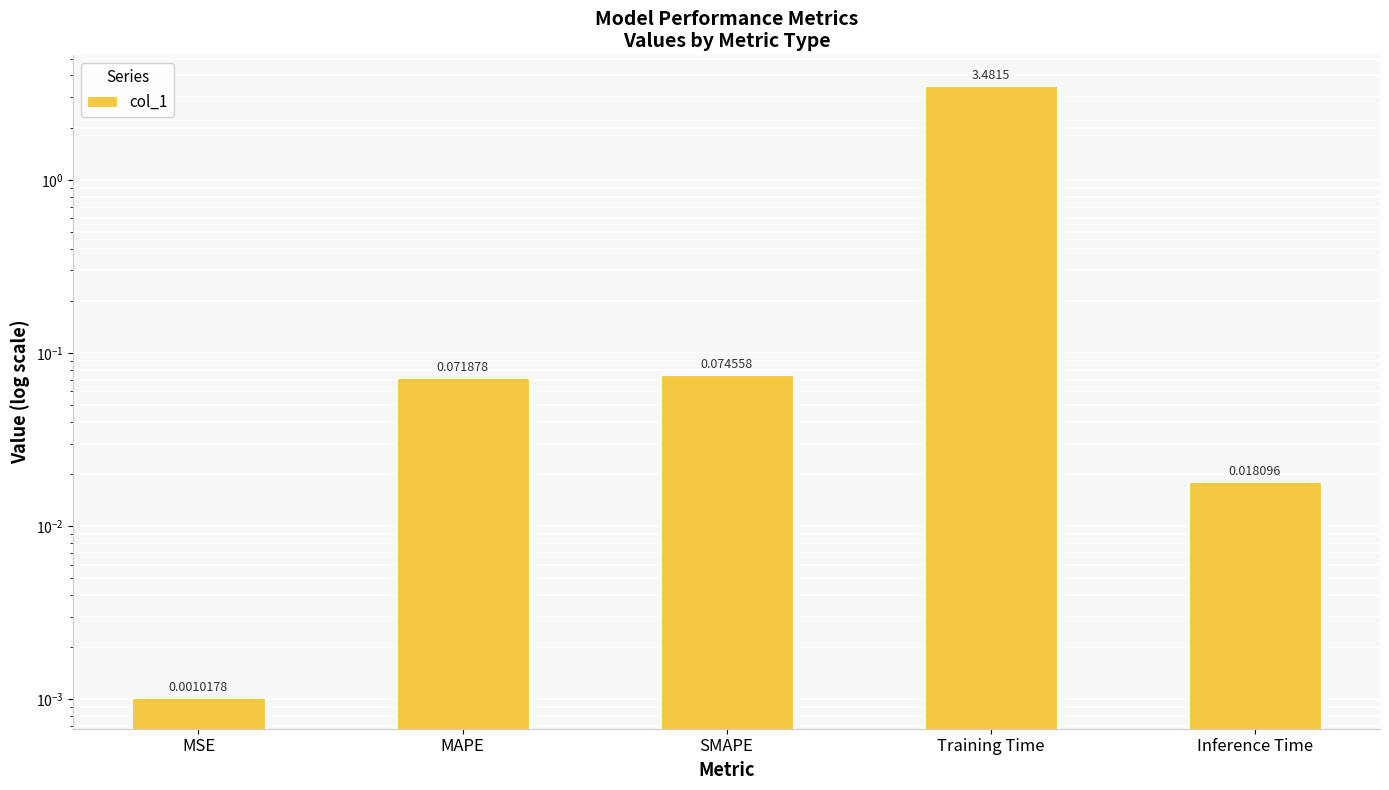

What is the difference between the second highest and minimum values?

0.1